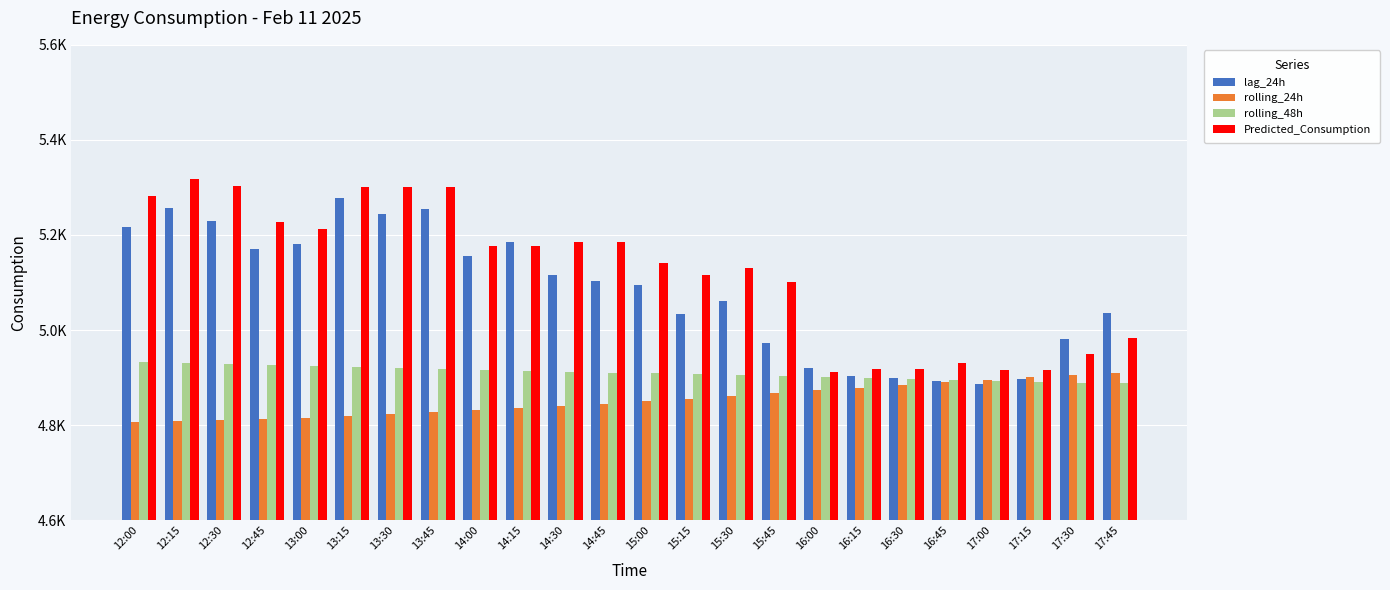

What is the label of the 13th bar from the left?

15:00